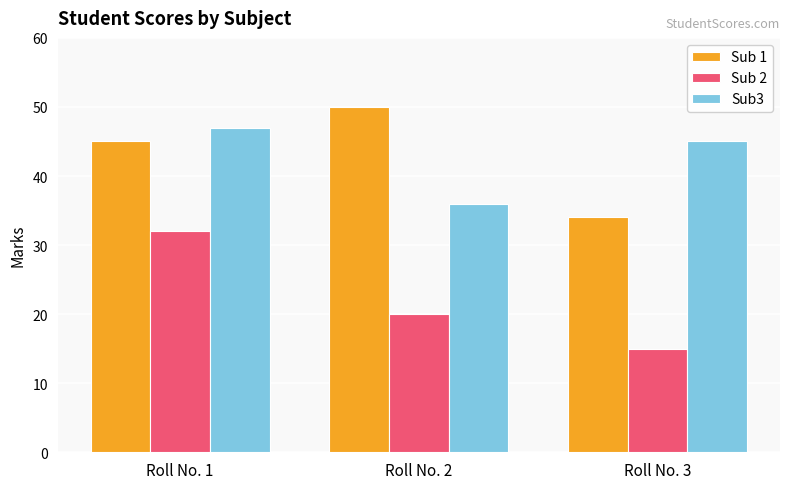

Between Roll No. 2 and Roll No. 3, which series saw the biggest shift?

Sub 1